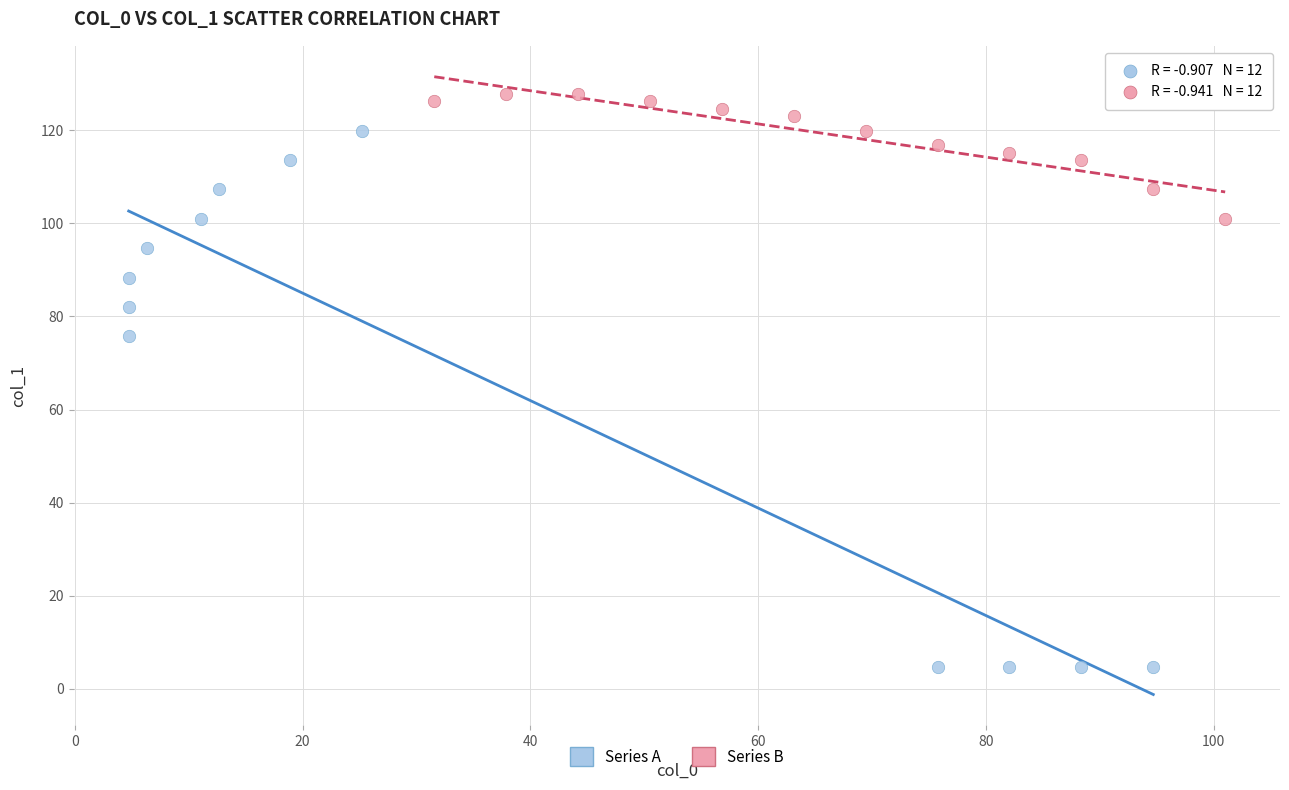

Which series contains the highest Y value?

Series B